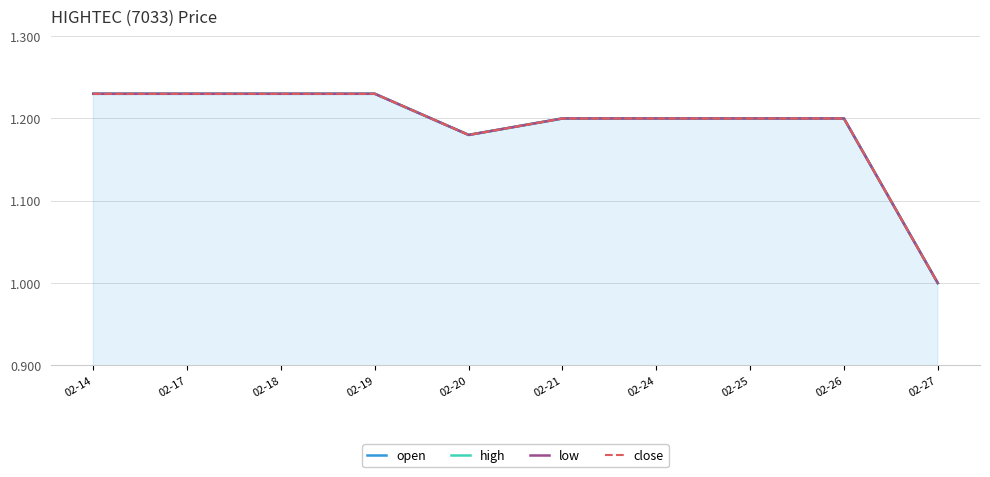

At which category does low reach its first local valley?

02-20